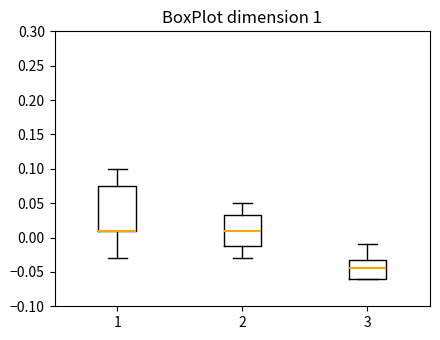

Reading left to right, transcribe this box plot: for each box, give where its median line is, the range the box spans, and where its two whiskers end, as read against the y-axis. The values are not printed on the chart, so give them approximately, as read against the axis.

1: median 0.010 (drawn on the box's lower edge), box 0.010 to 0.075, whiskers -0.030 to 0.100
2: median 0.010, box -0.010 to 0.035, whiskers -0.030 to 0.050
3: median -0.045, box -0.060 to -0.030, whiskers -0.060 to -0.010